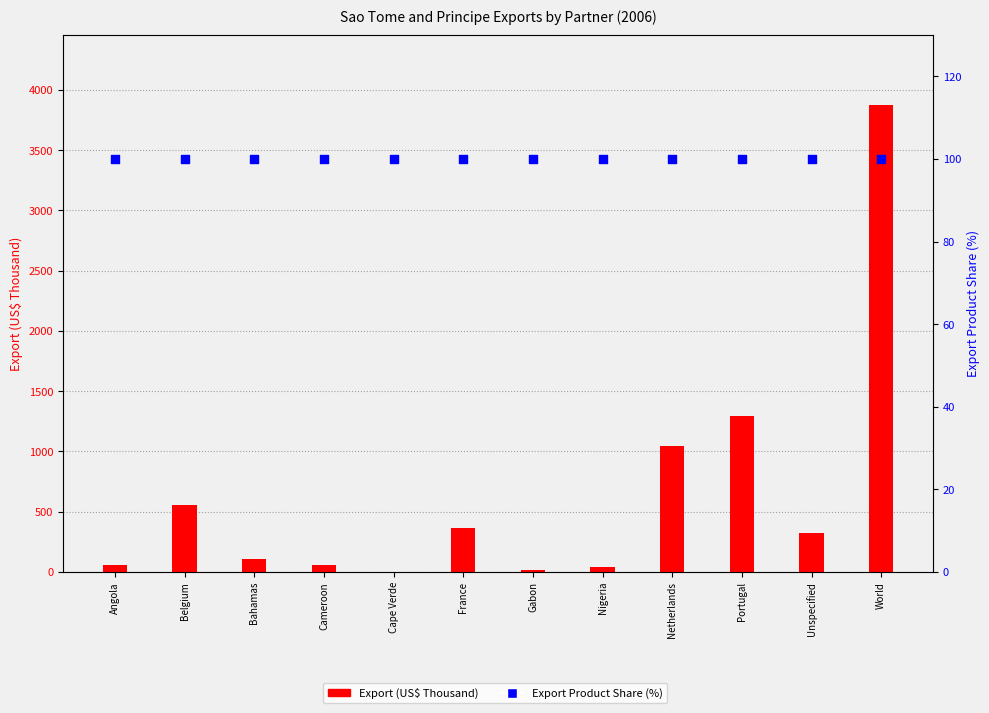

What is the total value across all series at Netherlands?

1144.0